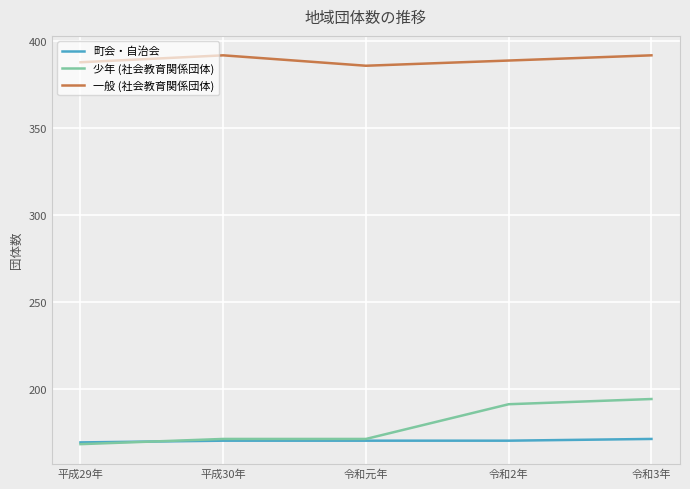

True or false: 一般 (社会教育関係団体) has more than 2 points higher than both neighbors.

False